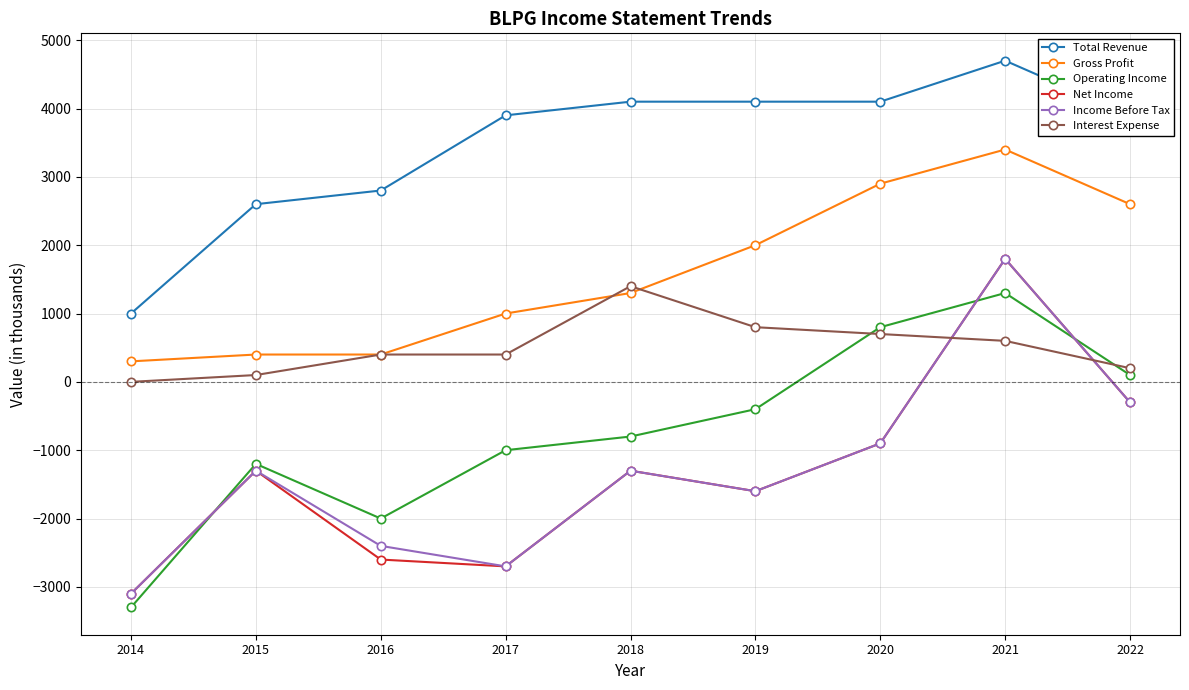

At which label does Operating Income reach its peak?

2021